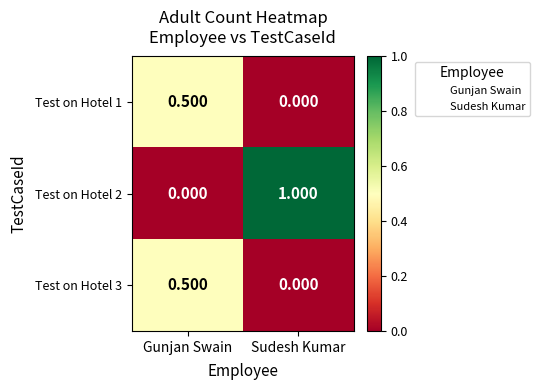

Rank the categories by Test on Hotel 2 value from lowest to highest.

Gunjan Swain, Sudesh Kumar